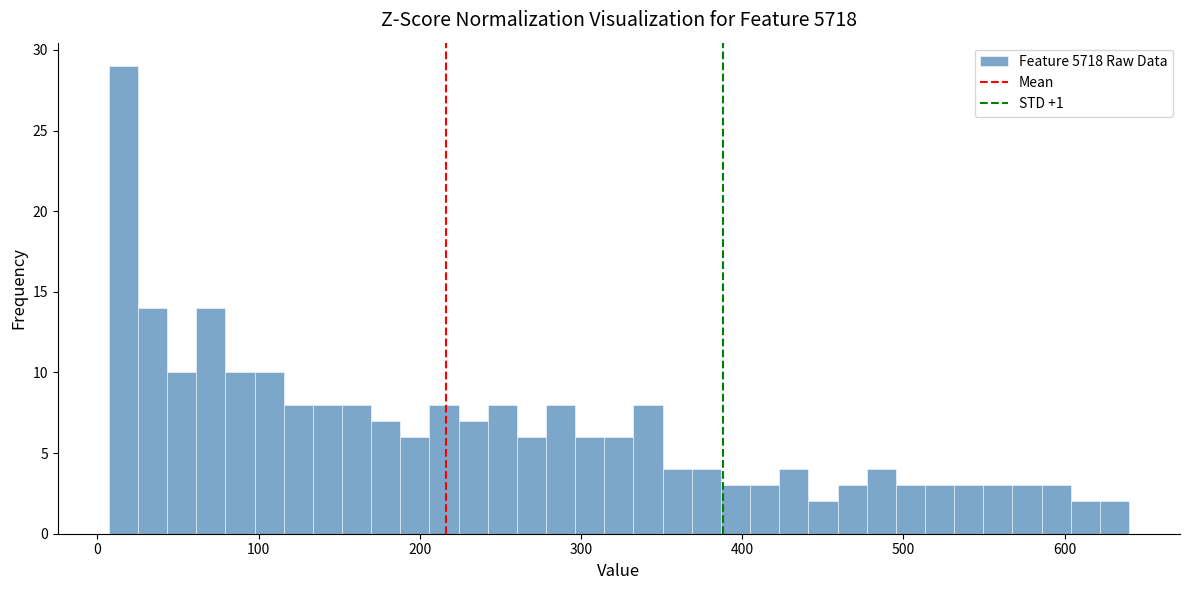

Around what value on the x-axis is the tallest bar? Give the approximate position of its centre, as read against the axis.

20